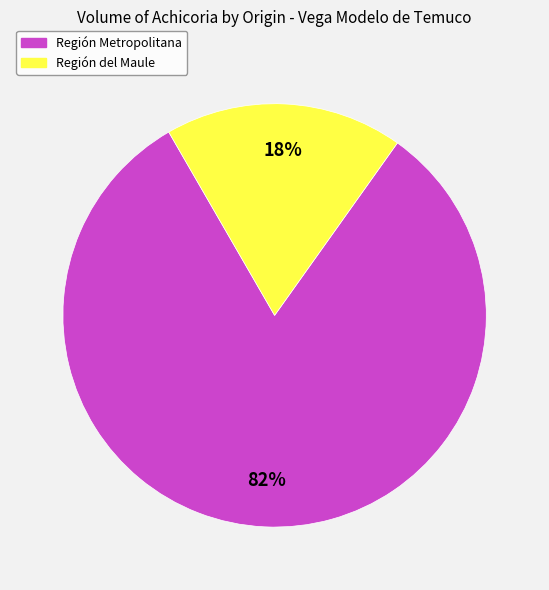

Count the number of slices in the pie.

2